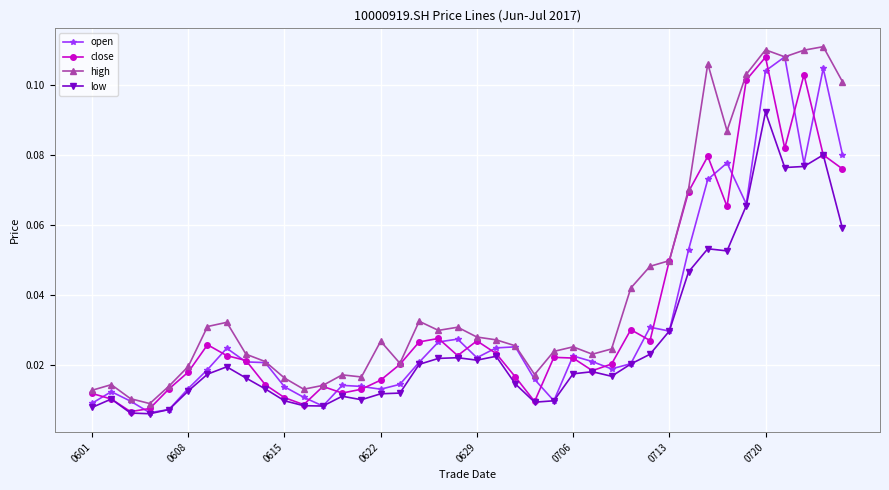

Which series has the largest total across all categories?

high